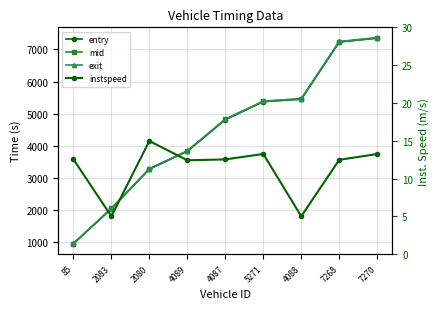

Rank the series by their maximum value, from highest to lowest.

exit, mid, entry, instspeed